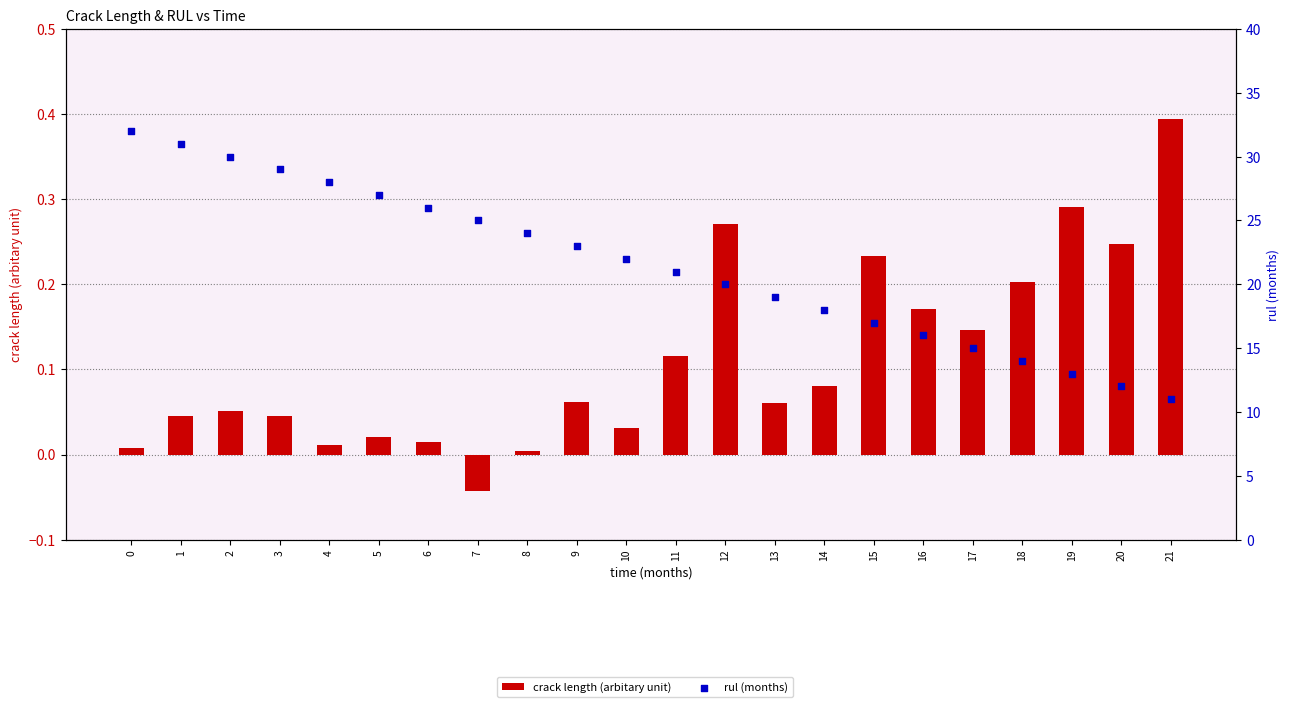

Which series has the largest Y range (max minus min)?

rul (months)